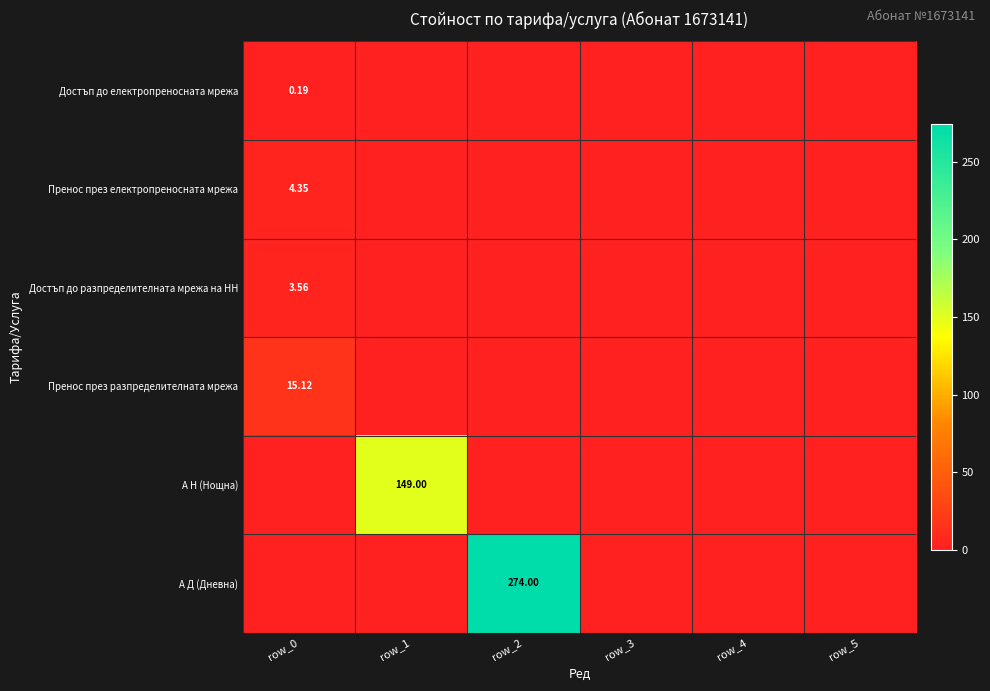

Which label corresponds to the smallest value in the chart?

row_1